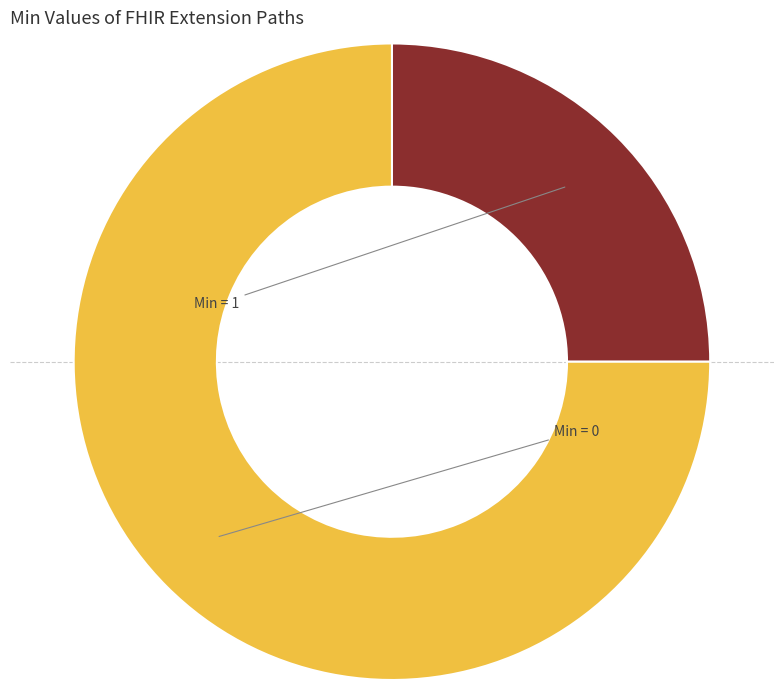

How many segments does this pie chart have?

2